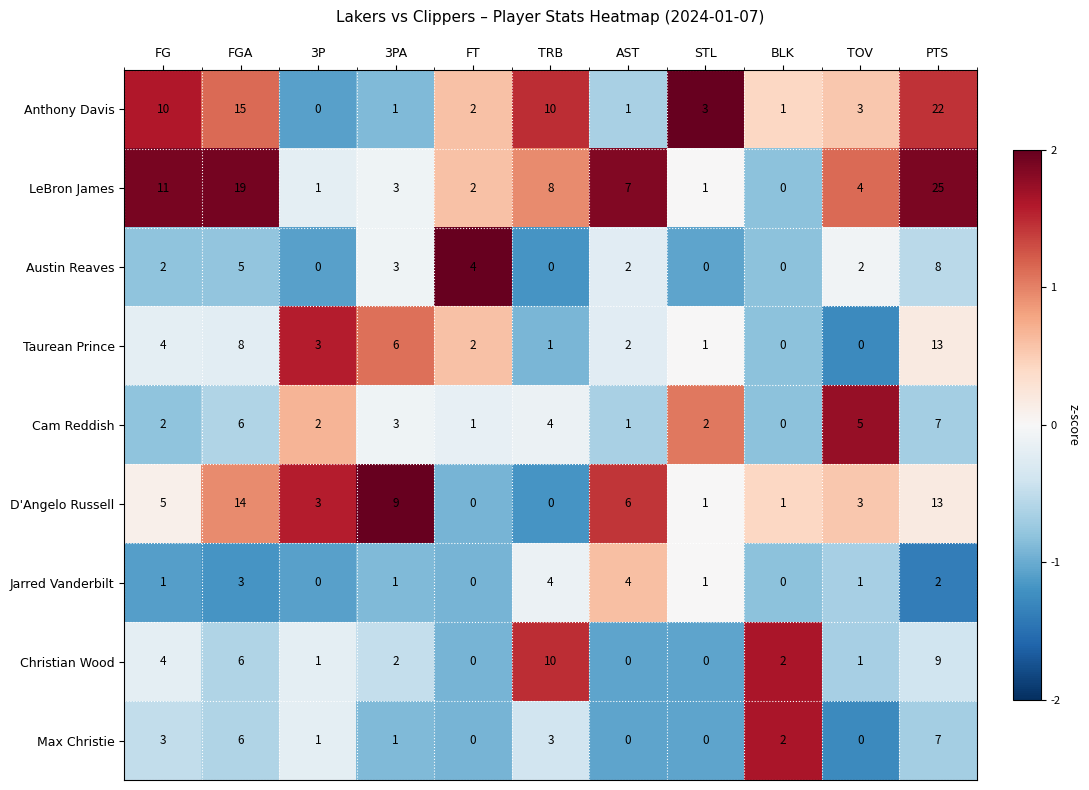

The Taurean Prince series shows 8 at FGA. True or false?

True